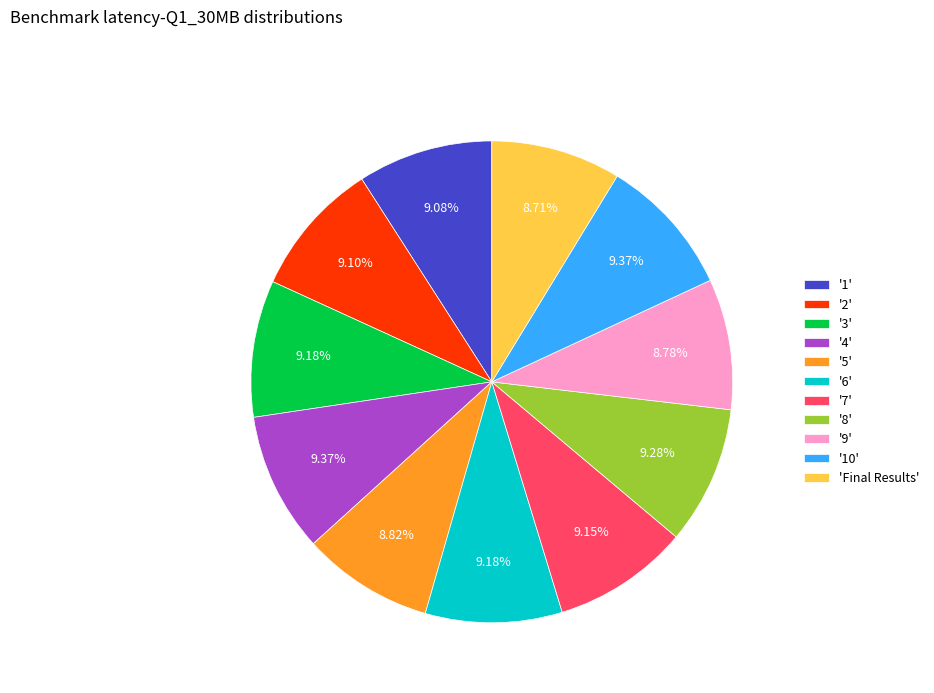

Does any single category account for the majority?

No